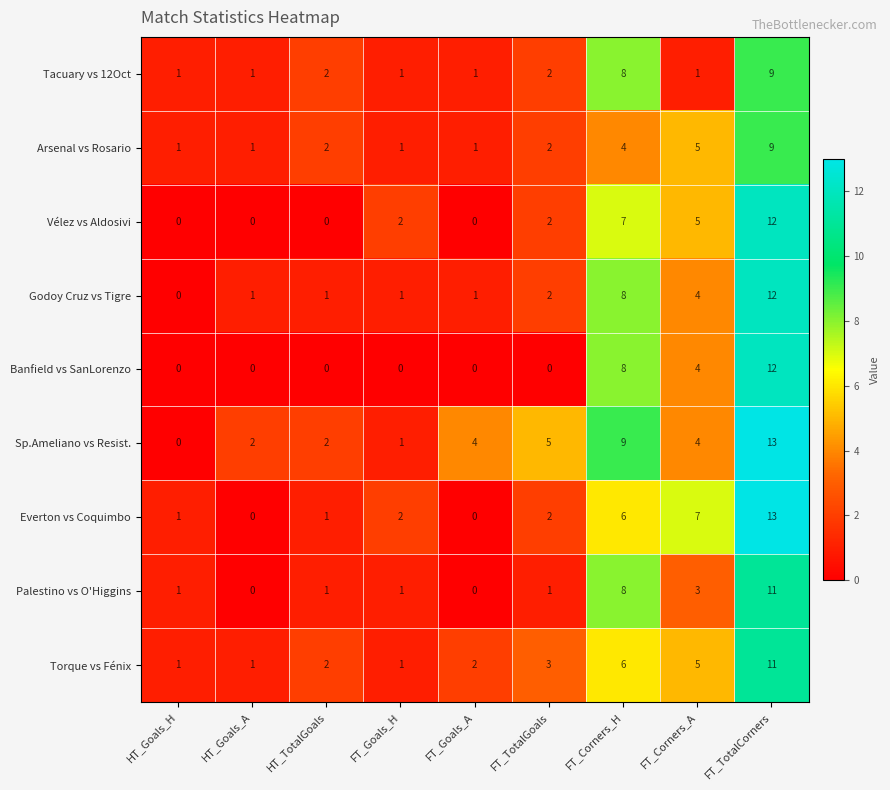

True or false: Sp.Ameliano vs Resist. has a value of 0 at HT_Goals_H.

True